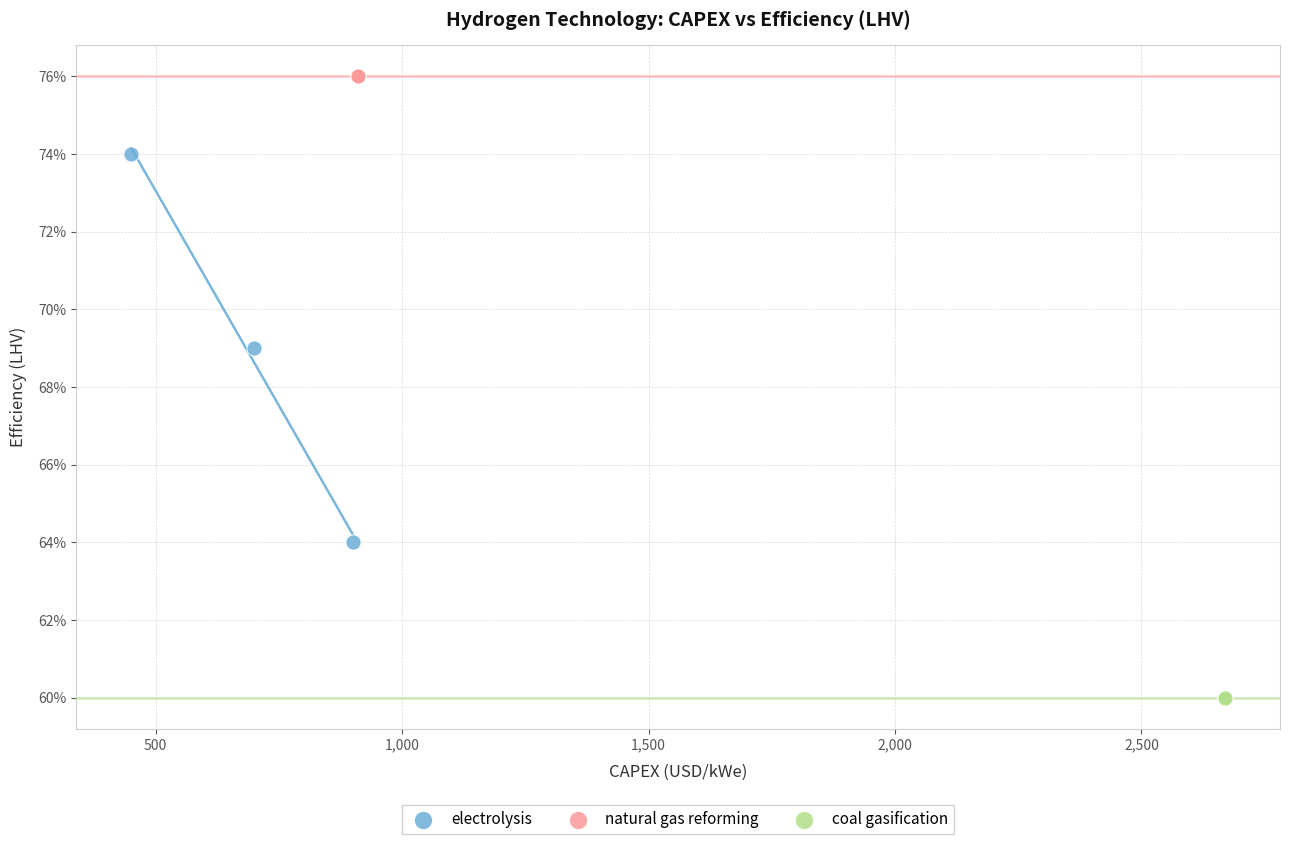

What are all the series names shown in the legend?

electrolysis, natural gas reforming, coal gasification